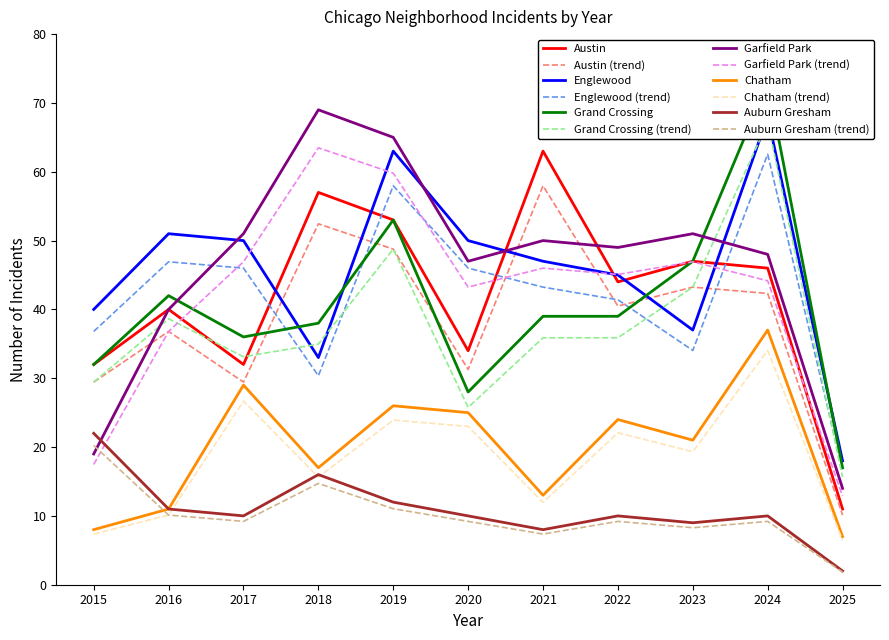

Is this an area chart (filled region under the line)?

No